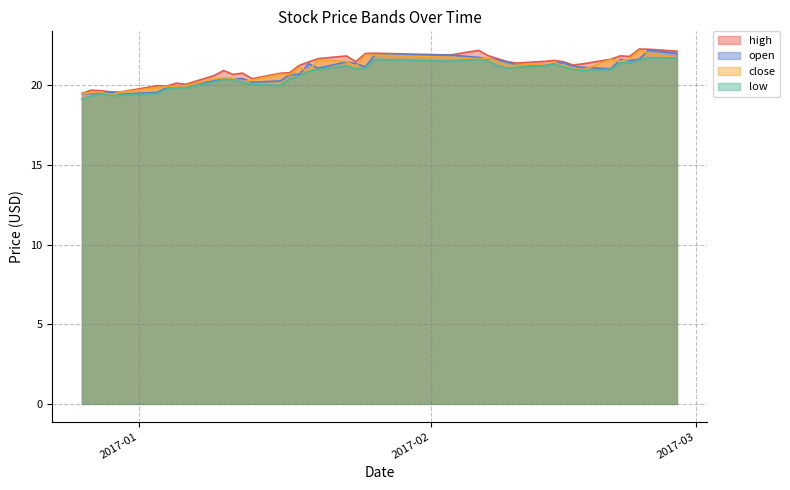

What is the difference between the second highest and second lowest values in the high series?

2.7